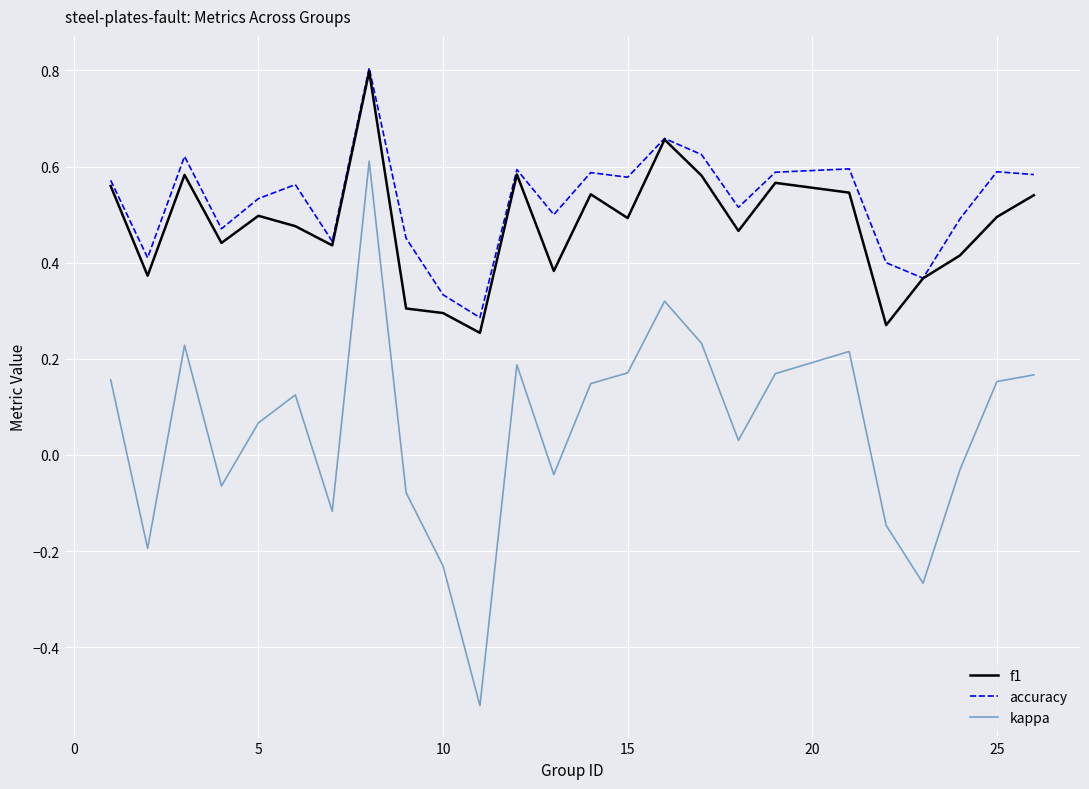

True or false: kappa and accuracy cross at least once.

False